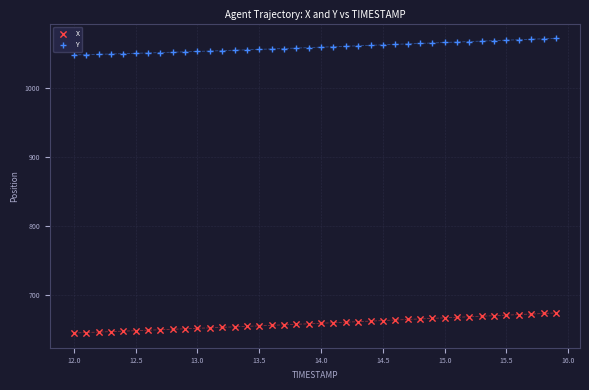

Which series has the largest Y range (max minus min)?

X